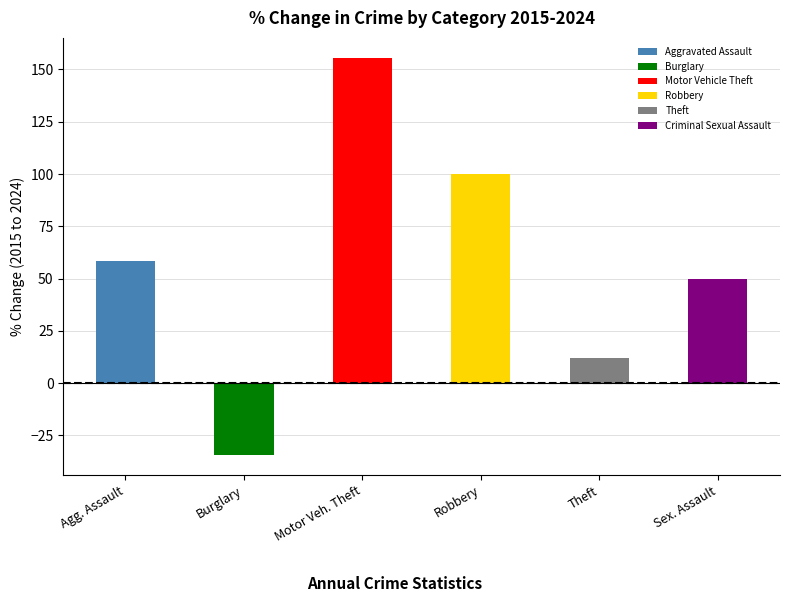

Count the number of categories in the chart.

6